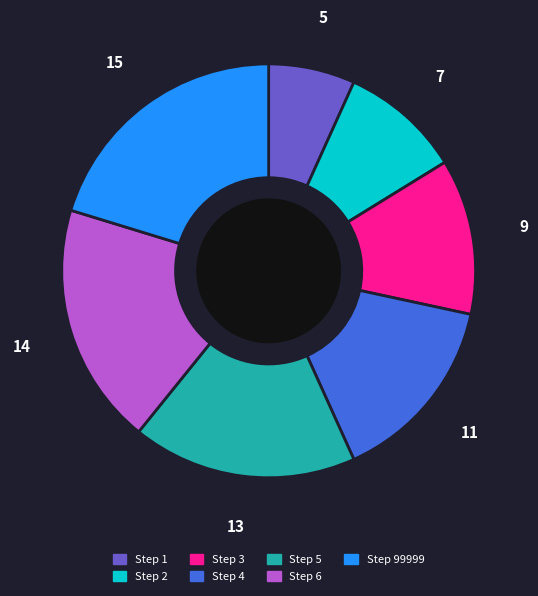

Rank the categories by value from highest to lowest.

Step 99999, Step 6, Step 5, Step 4, Step 3, Step 2, Step 1